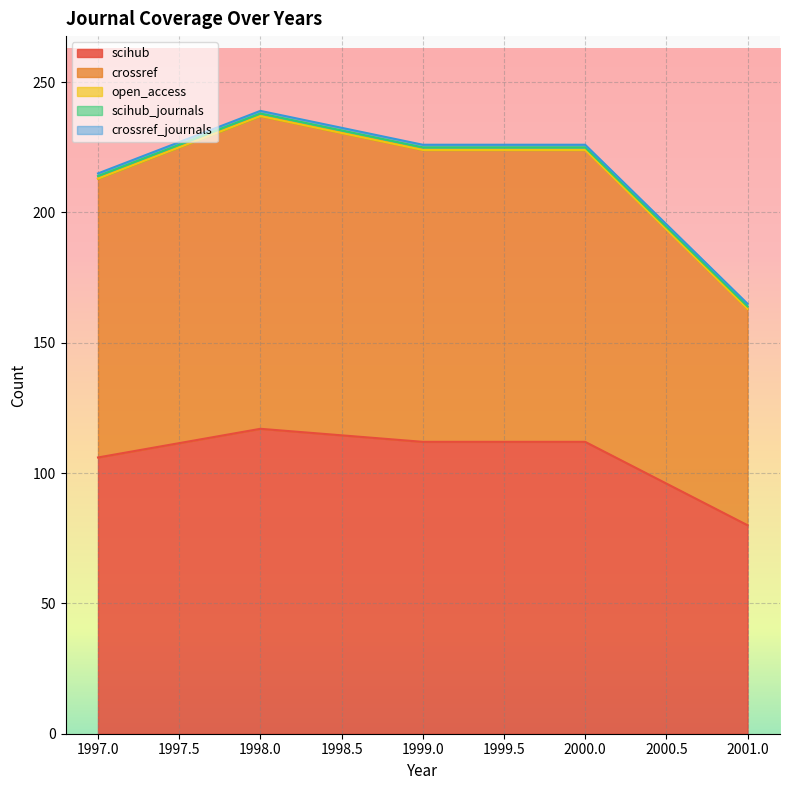

True or false: scihub and crossref intersect in this chart.

False